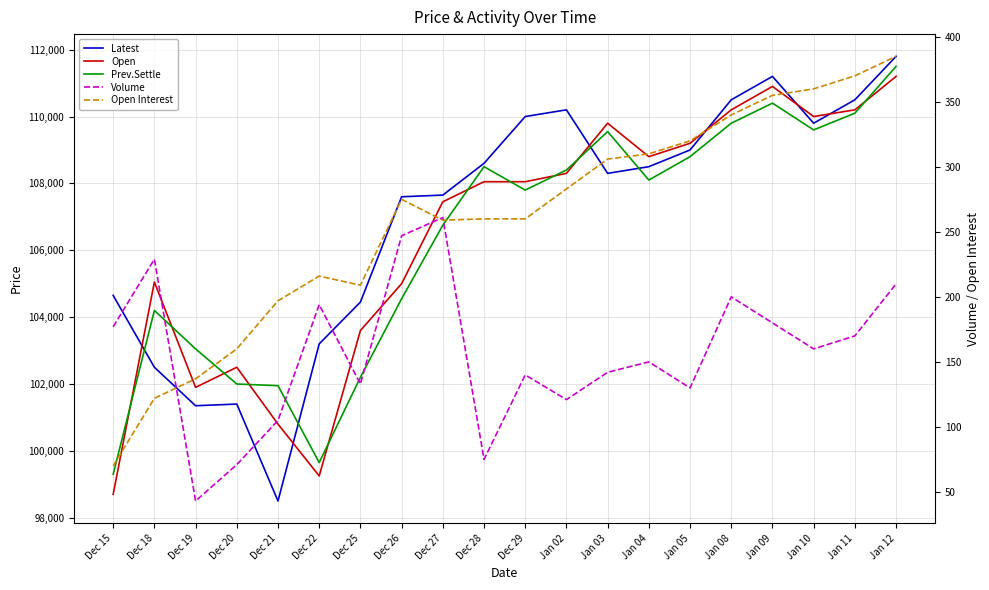

How many times do Prev.Settle and Open cross each other?

10